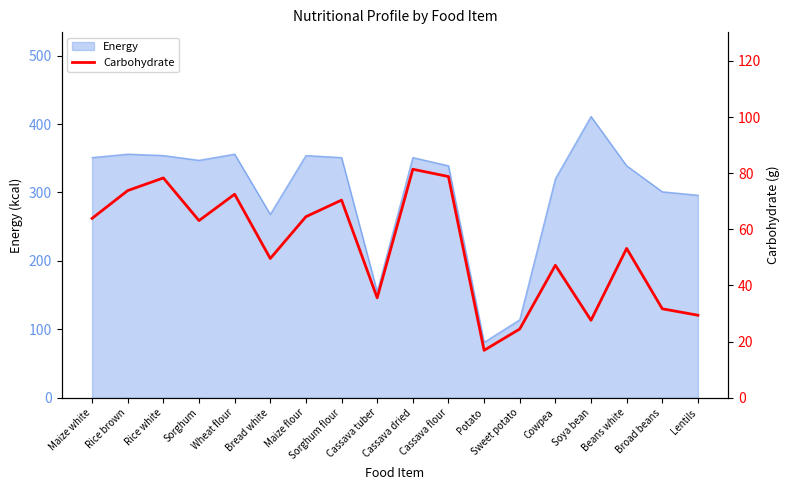

At which category does the chart reach its minimum across all series?

Potato